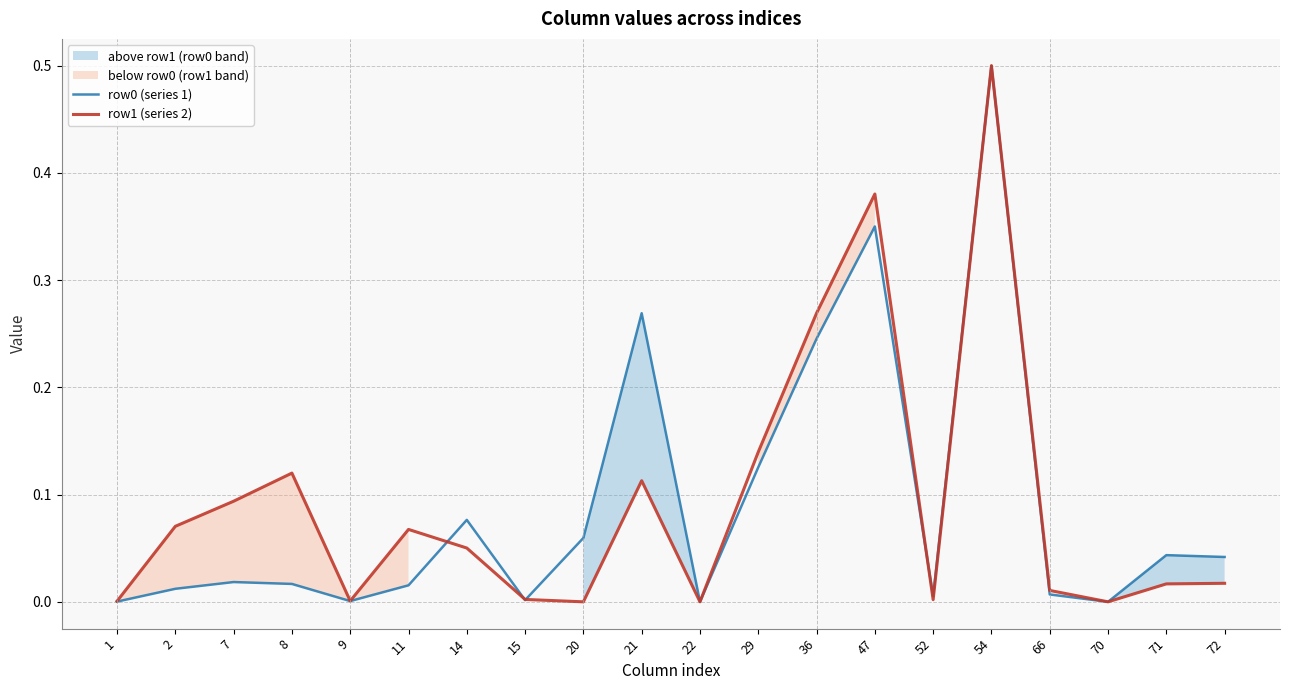

At which label does row1 (series 2) reach its peak?

54